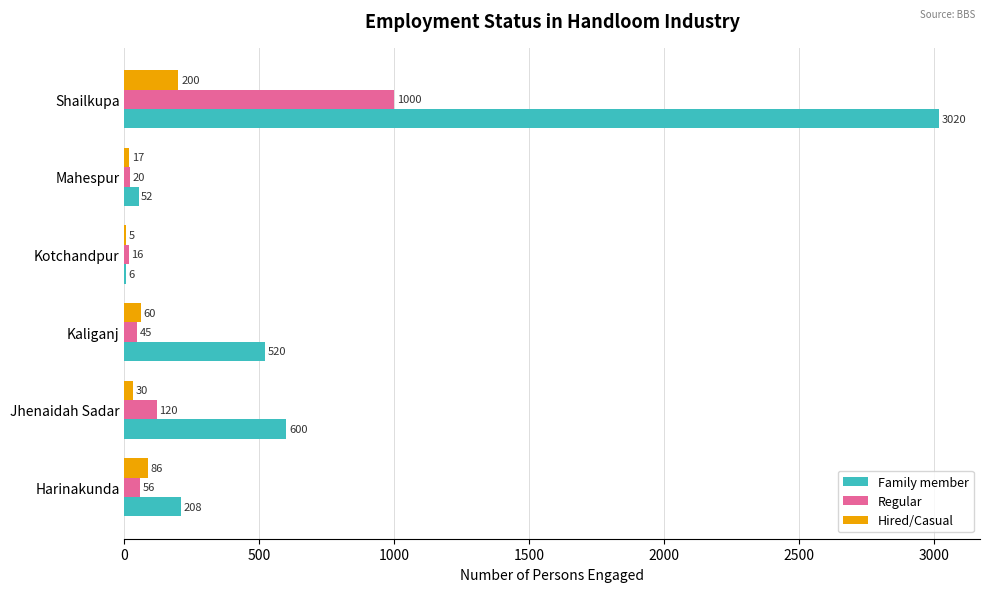

At which label is Hired/Casual closest to 102?

Harinakunda